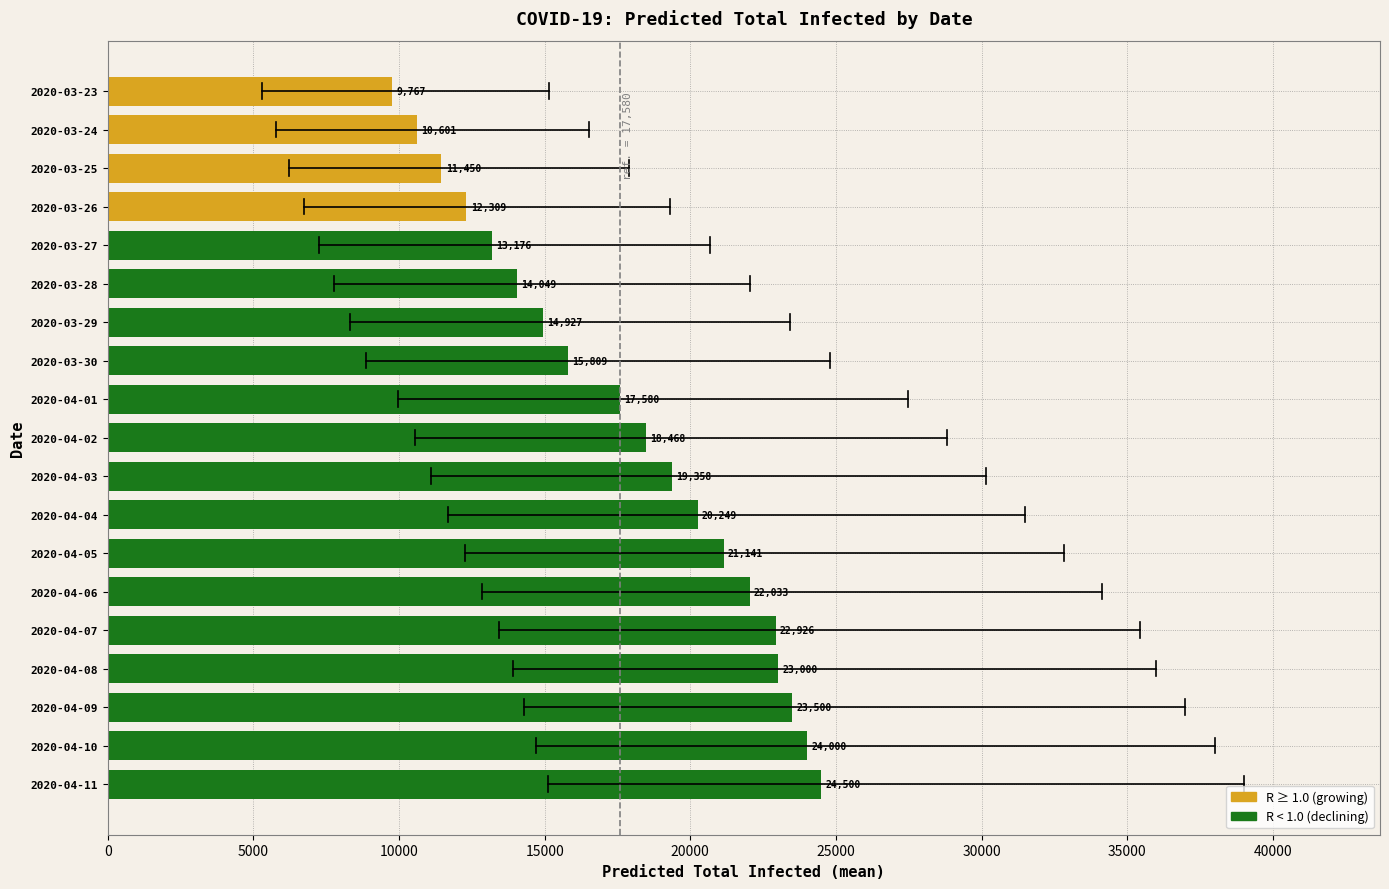

List the labels in order of value, largest first.

2020-04-11, 2020-04-10, 2020-04-09, 2020-04-08, 2020-04-07, 2020-04-06, 2020-04-05, 2020-04-04, 2020-04-03, 2020-04-02, 2020-04-01, 2020-03-30, 2020-03-29, 2020-03-28, 2020-03-27, 2020-03-26, 2020-03-25, 2020-03-24, 2020-03-23